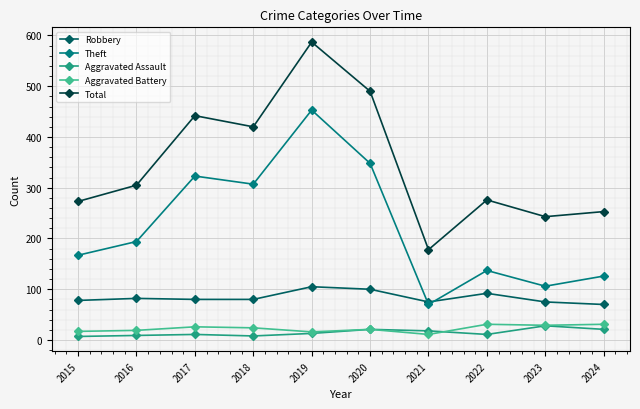

What is the approximate value of Aggravated Battery at 2017, to the nearest 5?

25